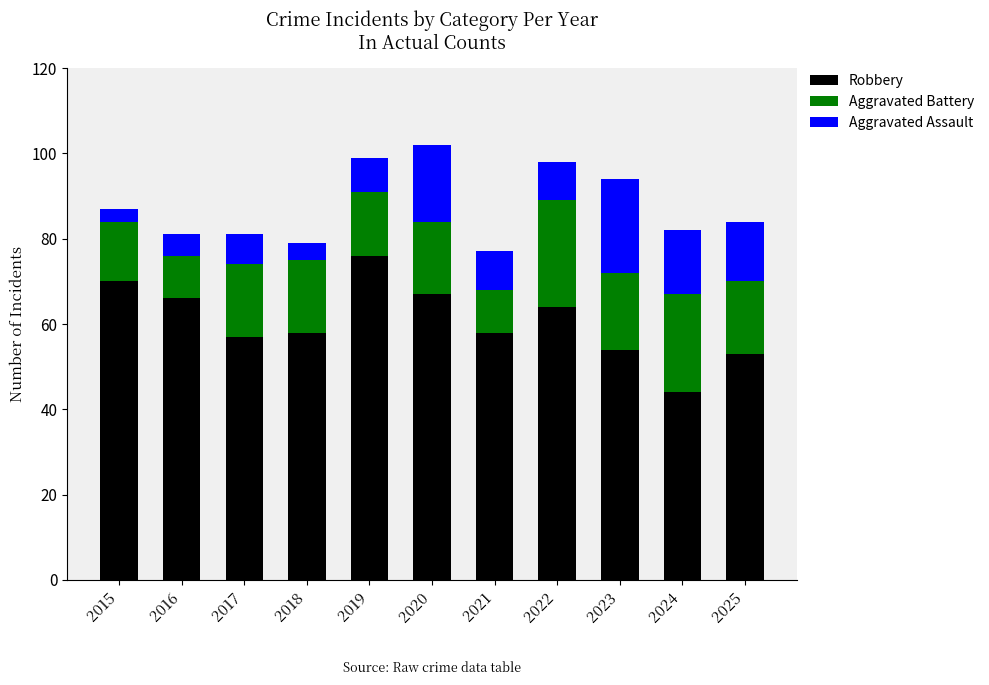

At which label does Robbery reach its peak?

2019